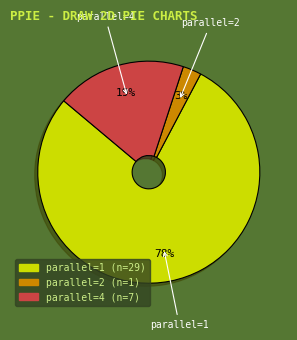

Count the number of slices in the pie.

3